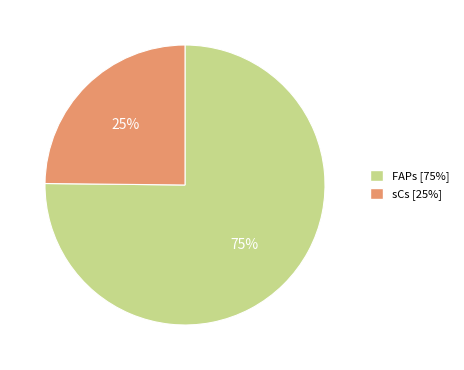

To the nearest percent, what is the difference between the FAPs and sCs slice percentages?

50%